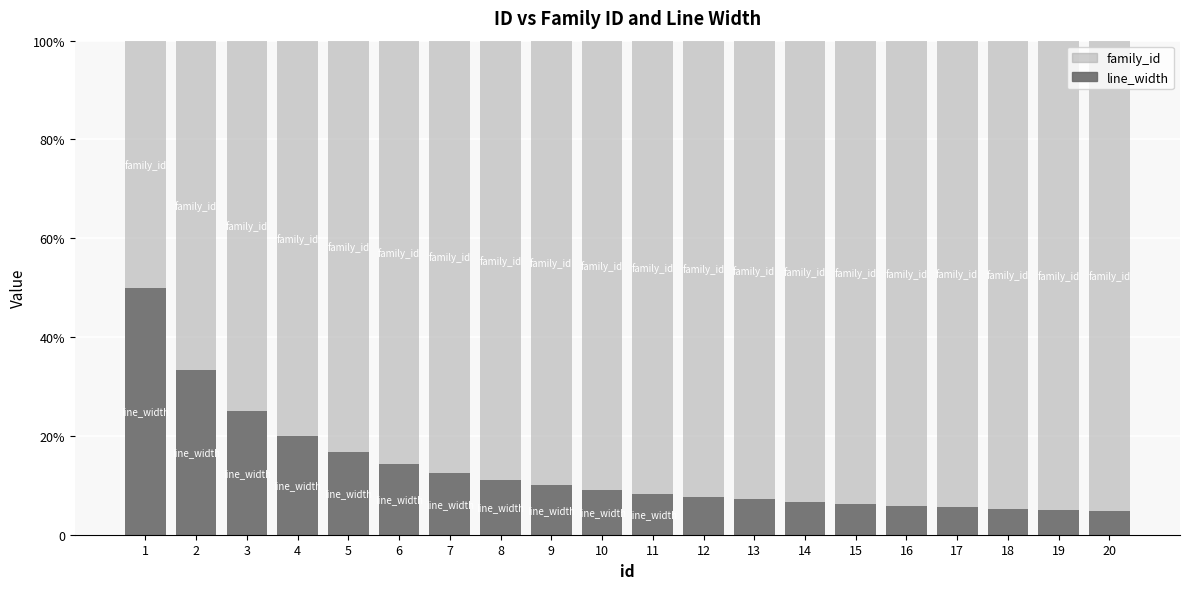

Does the chart contain stacked bars?

Yes